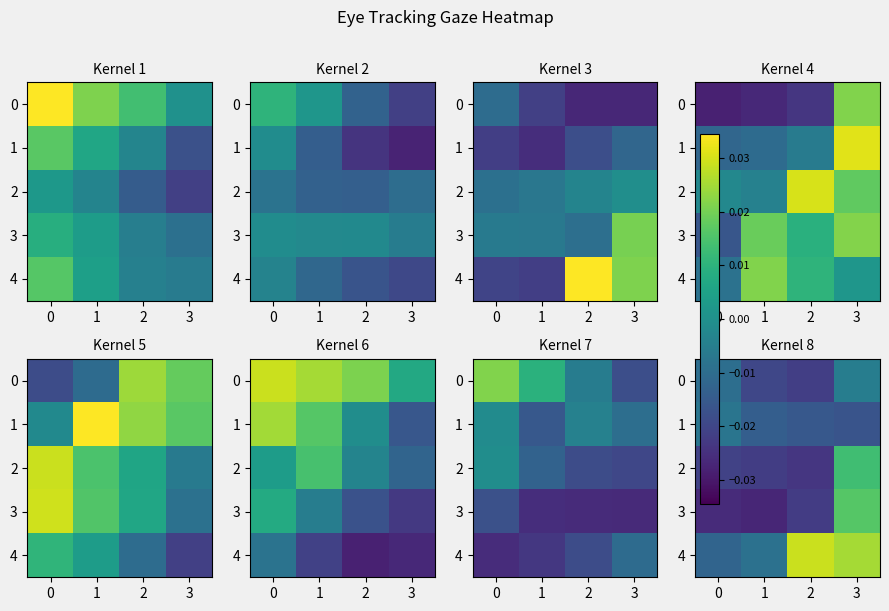

What is the sum of all 0 values?

-0.1